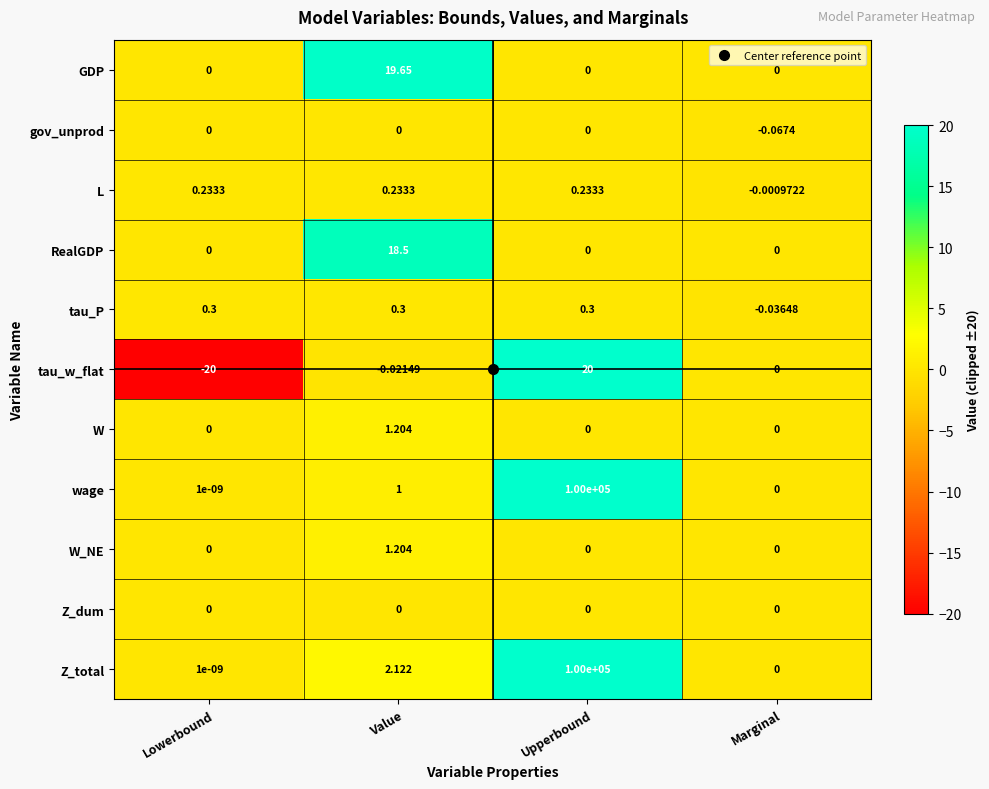

Where is tau_P nearest to the value 0?

Marginal